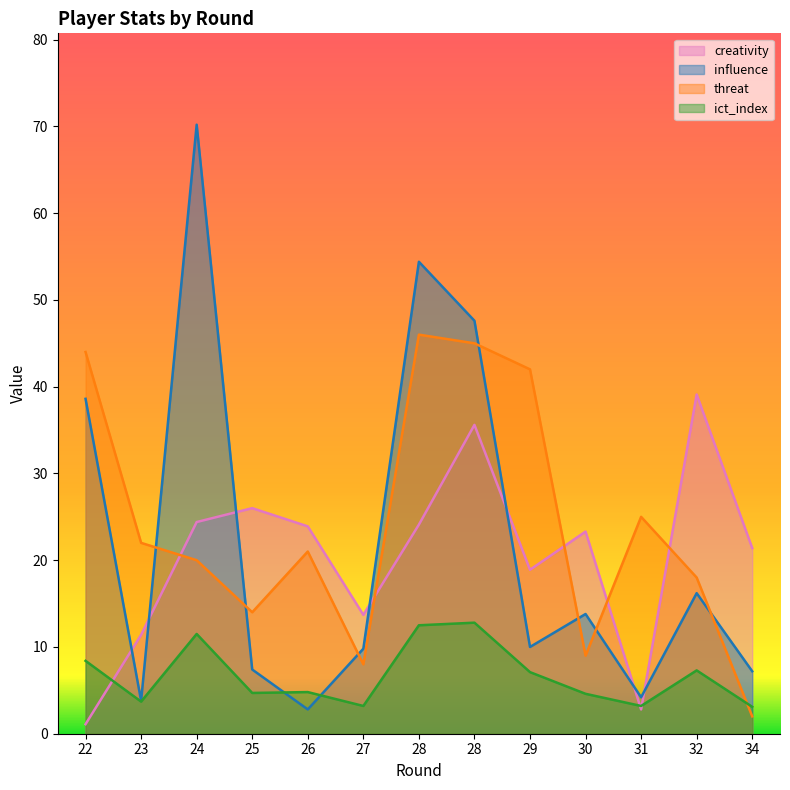

Which category has the lowest value in the ict_index series?

34